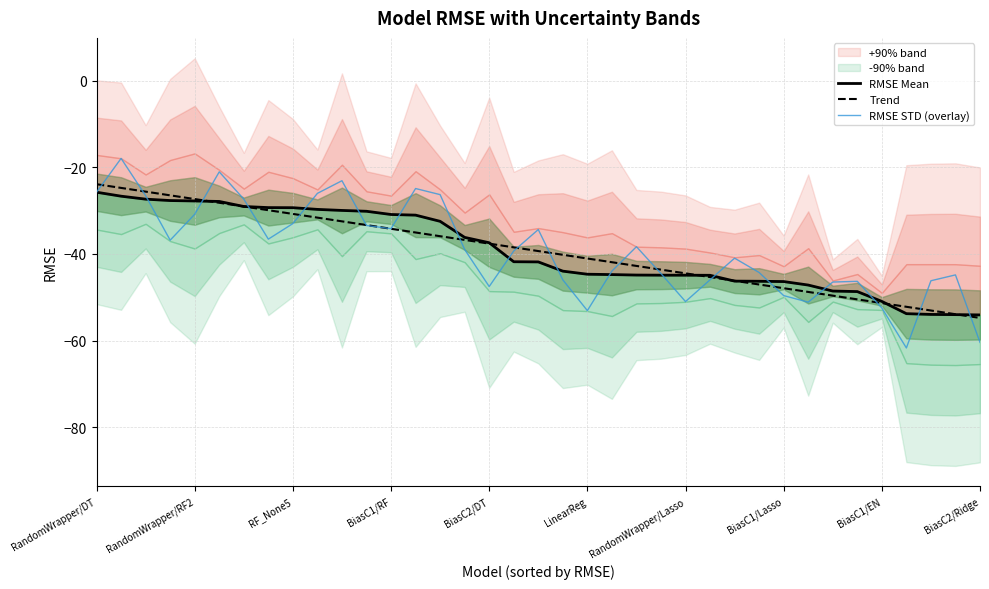

Where does the Trend series first go above -39?

RandomWrapper/DT